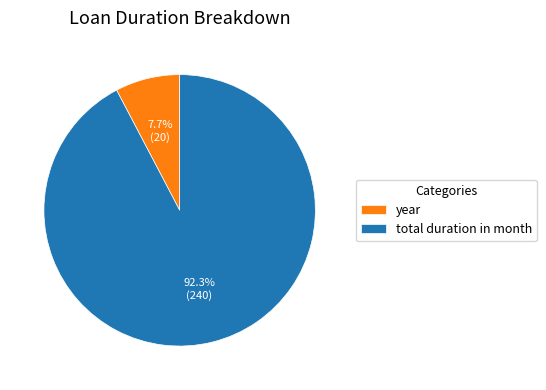

Which category has the biggest portion of the pie?

total duration in month